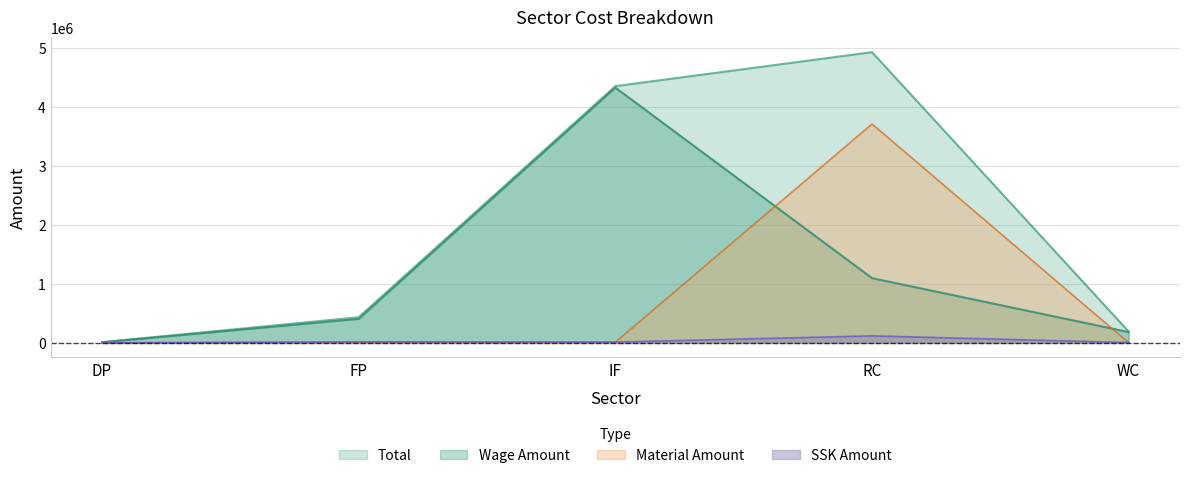

Which has a higher value, WC or FP?

FP